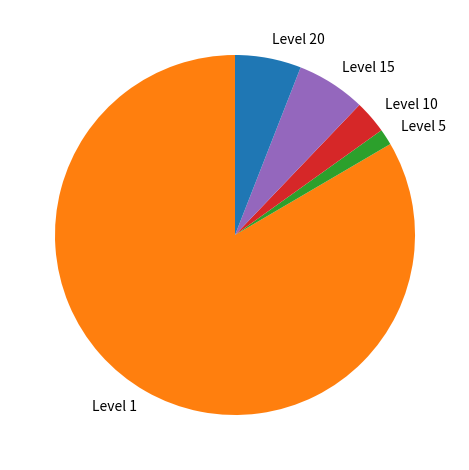

Which has a higher value, Level 5 or Level 1?

Level 1